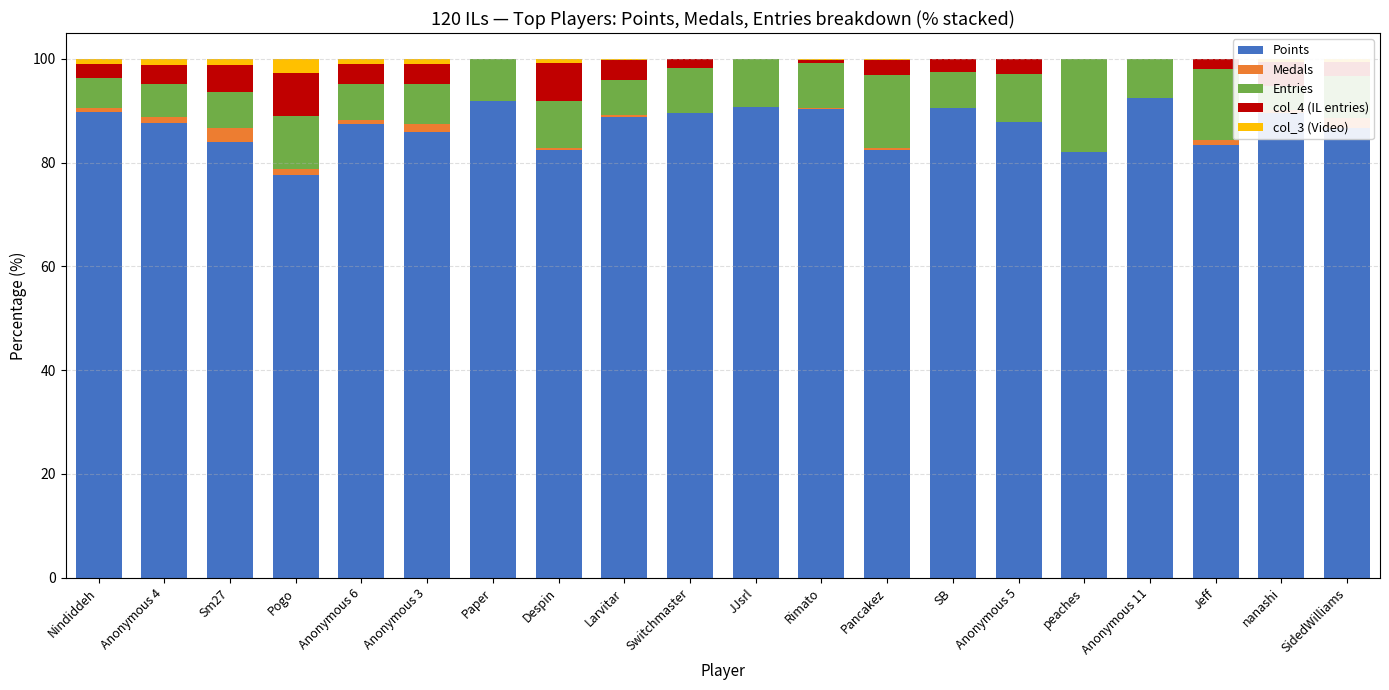

What is the spread (max minus min) of values at Larvitar?

88.5